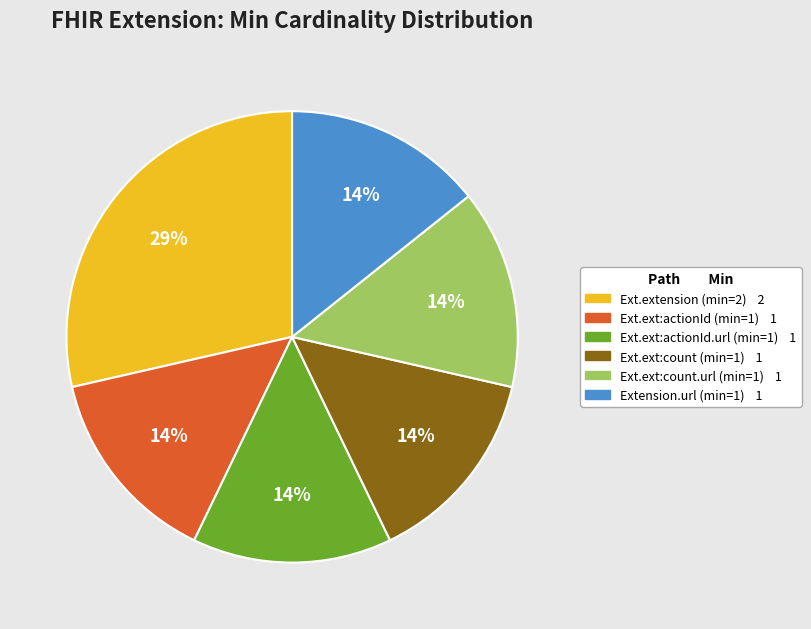

Is the sum of Ext.ext:count (min=1) 1 and Ext.ext:count.url (min=1) 1 greater than half?

No